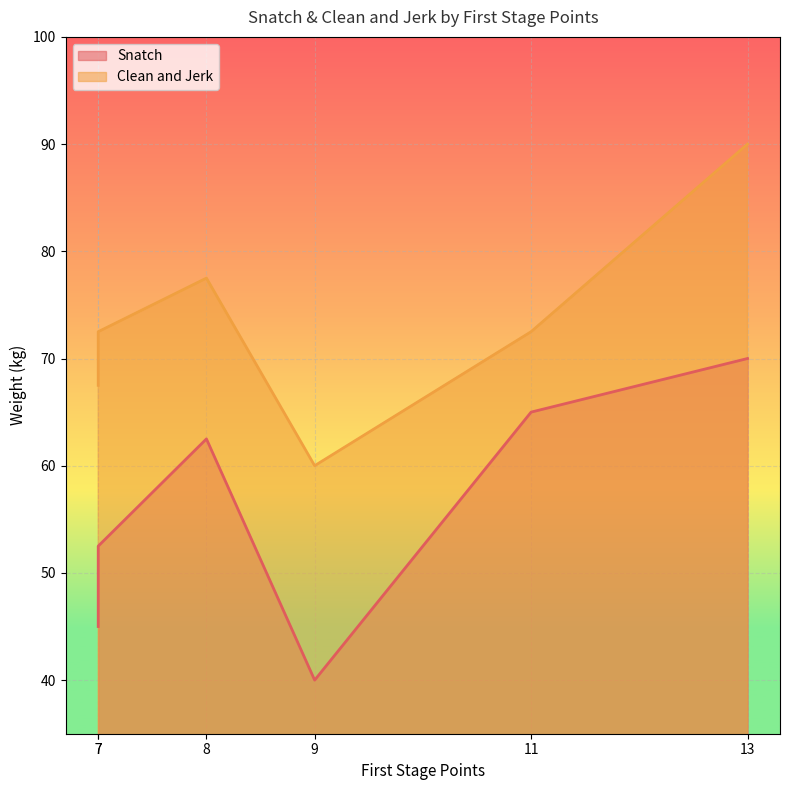

List the series in order of their overall mean, highest first.

Clean and Jerk, Snatch